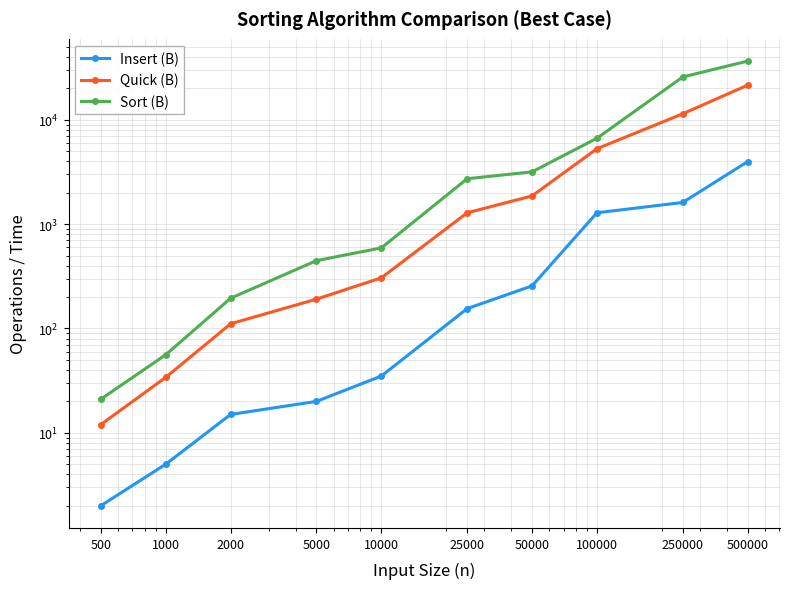

True or false: Sort (B) and Insert (B) intersect in this chart.

False